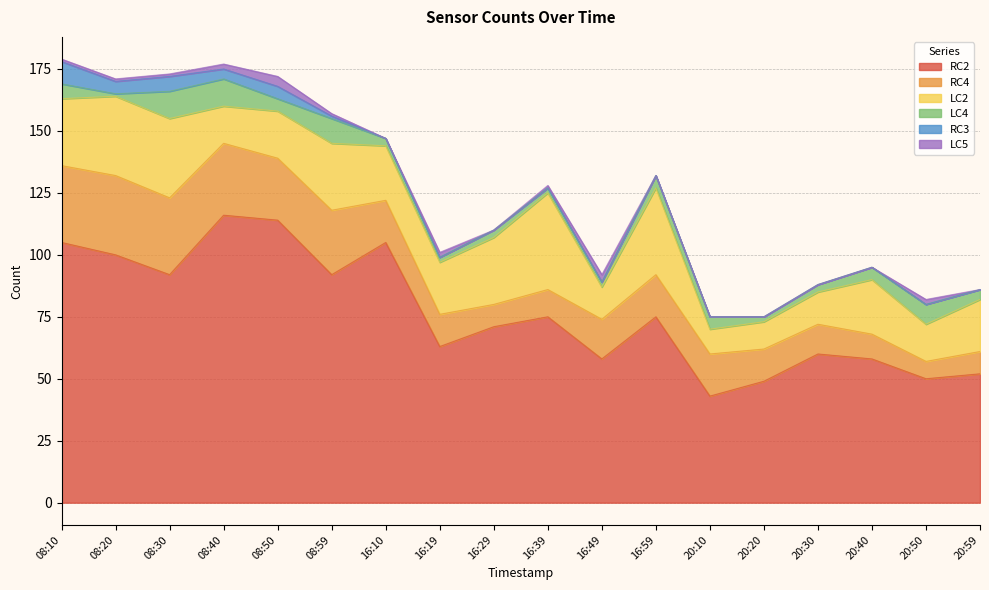

True or false: RC4 has a value of 10 at 16:49.

False